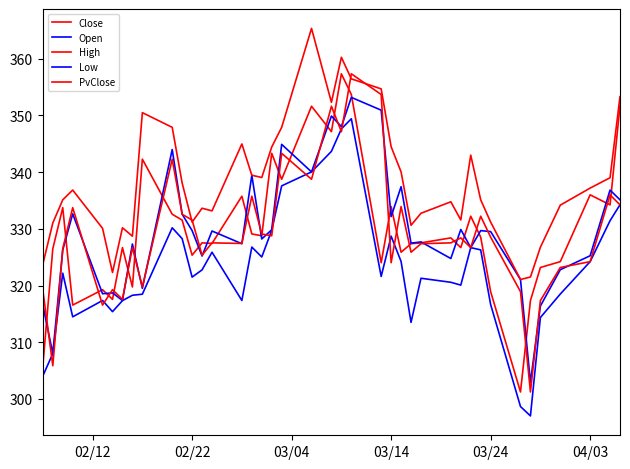

How many lines are shown in the chart?

5